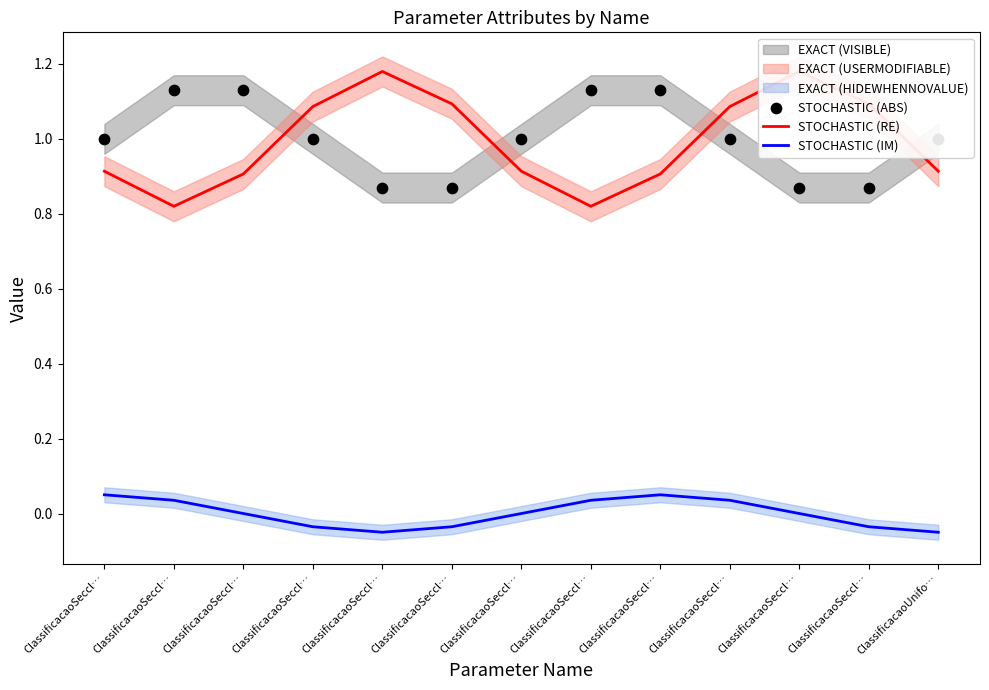

Is the value of STOCHASTIC (ABS) at ClassificacaoSeccl… greater than the value of STOCHASTIC (IM) at ClassificacaoSeccl…?

Yes